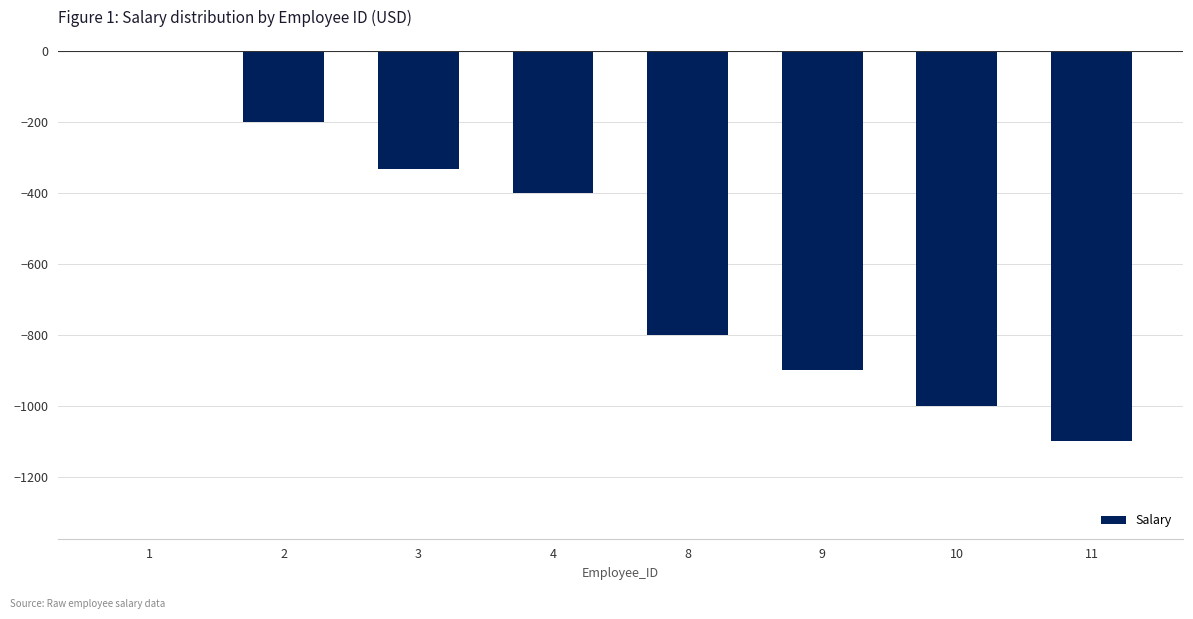

Is it true that the value at 4 is -230?

False